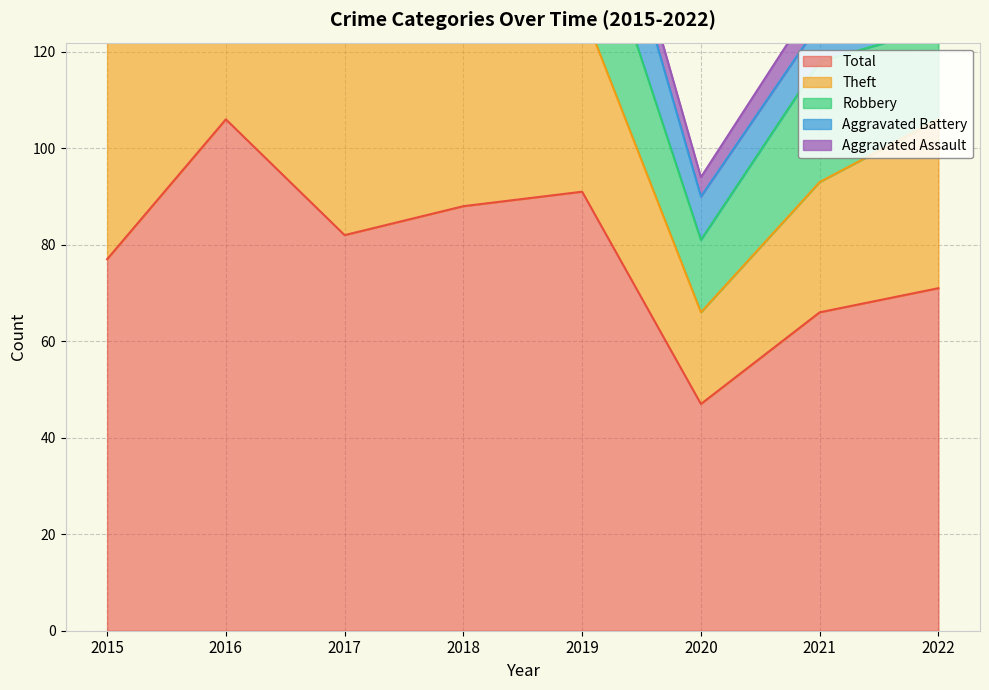

What is the maximum value for Total?

106